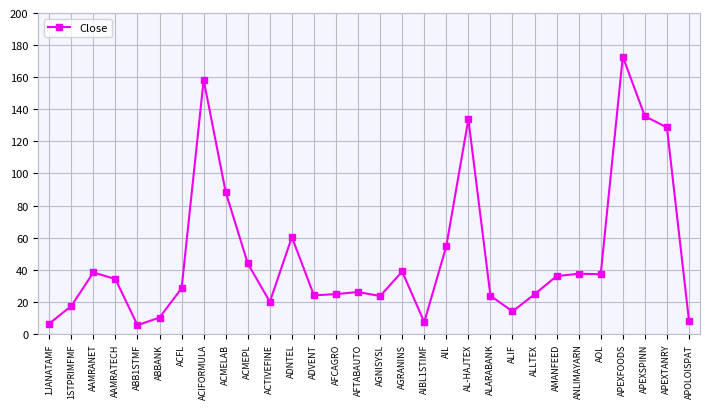

Between AL-HAJTEX and APOLOISPAT, which is larger?

AL-HAJTEX